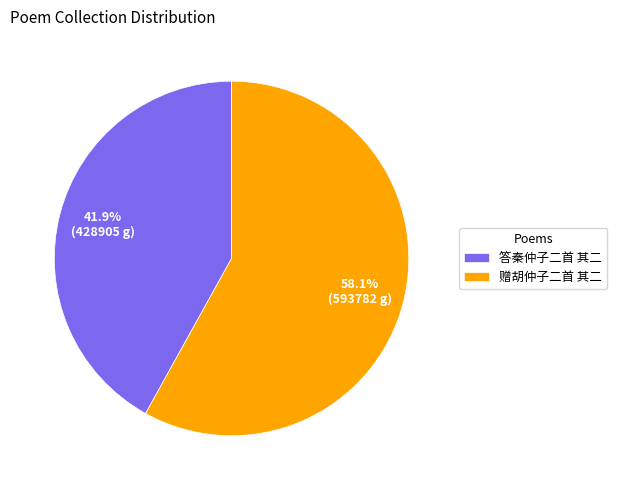

To the nearest percent, what is the average slice percentage?

50%